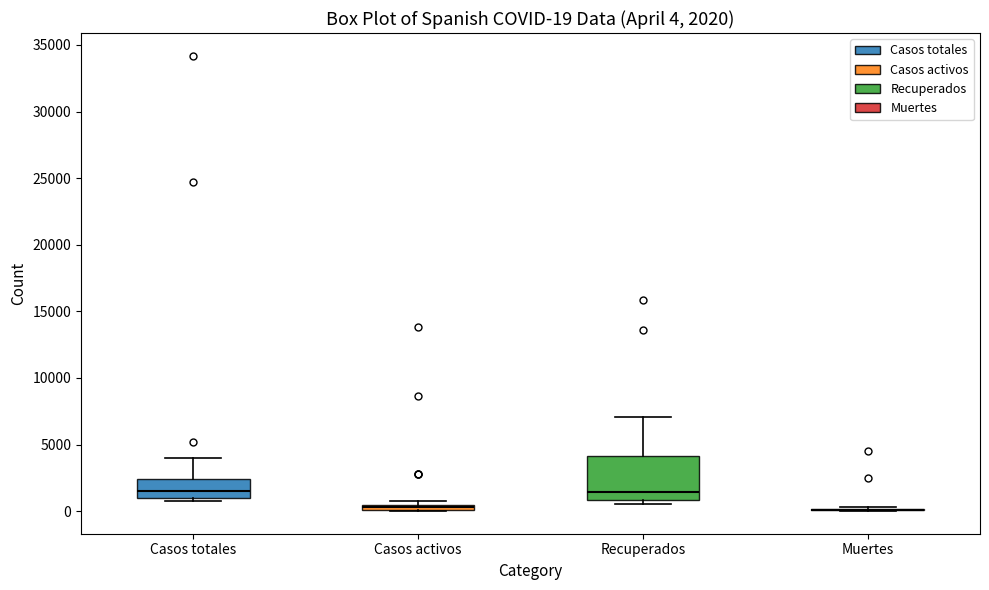

Which box is the tallest, from its lower edge to its upper edge?

Recuperados